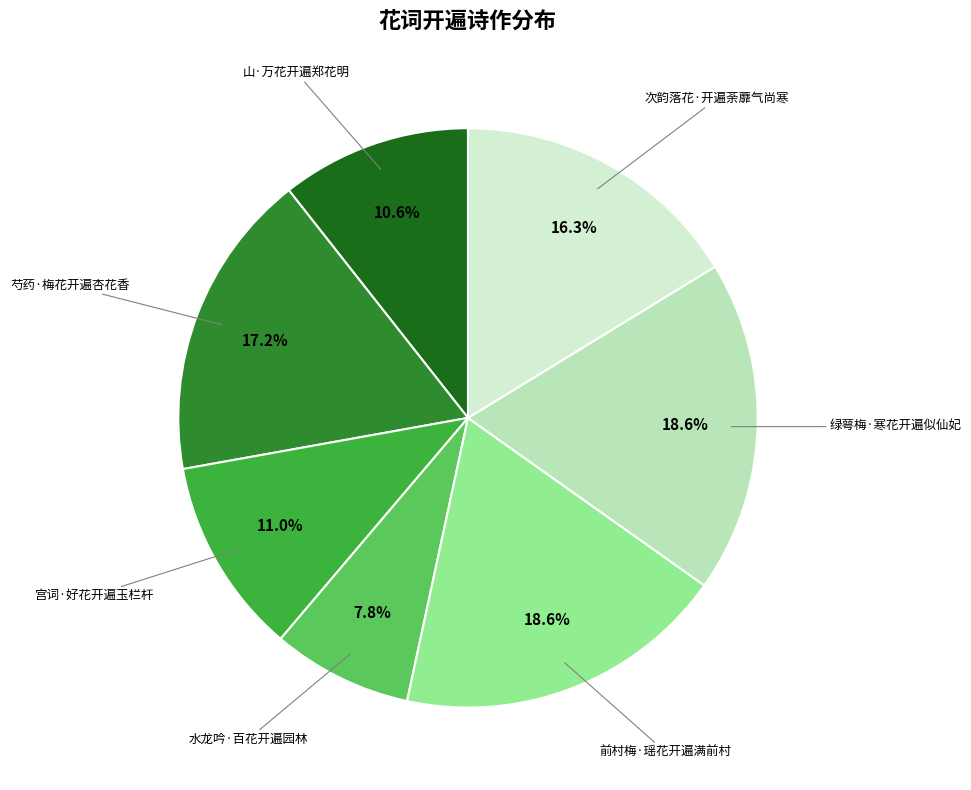

Is there any slice that represents more than half of the pie?

No